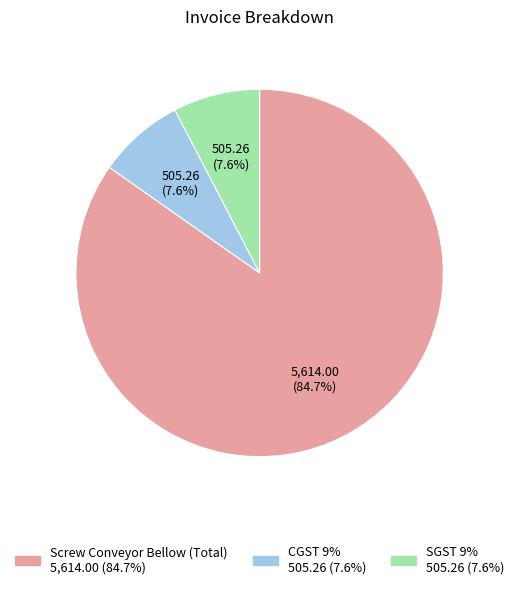

To the nearest percent, what is the combined percentage of SGST 9% and CGST 9%?

15%